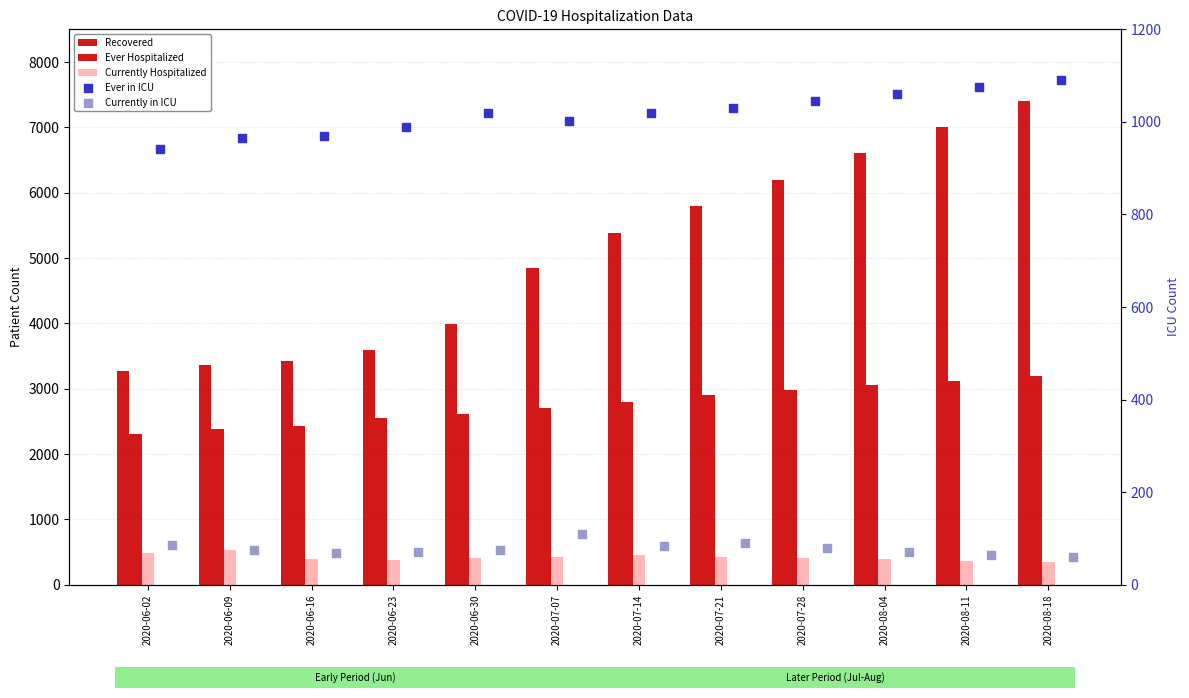

Which series contains the highest Y value?

Recovered